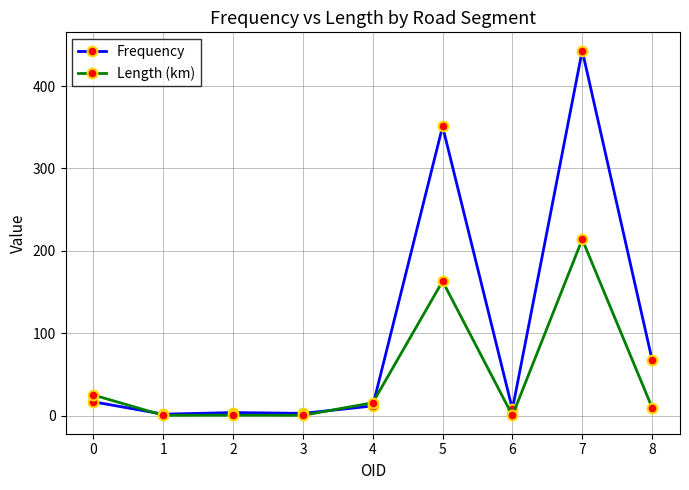

Which series ends up on top after the final intersection of Length (km) and Frequency?

Frequency